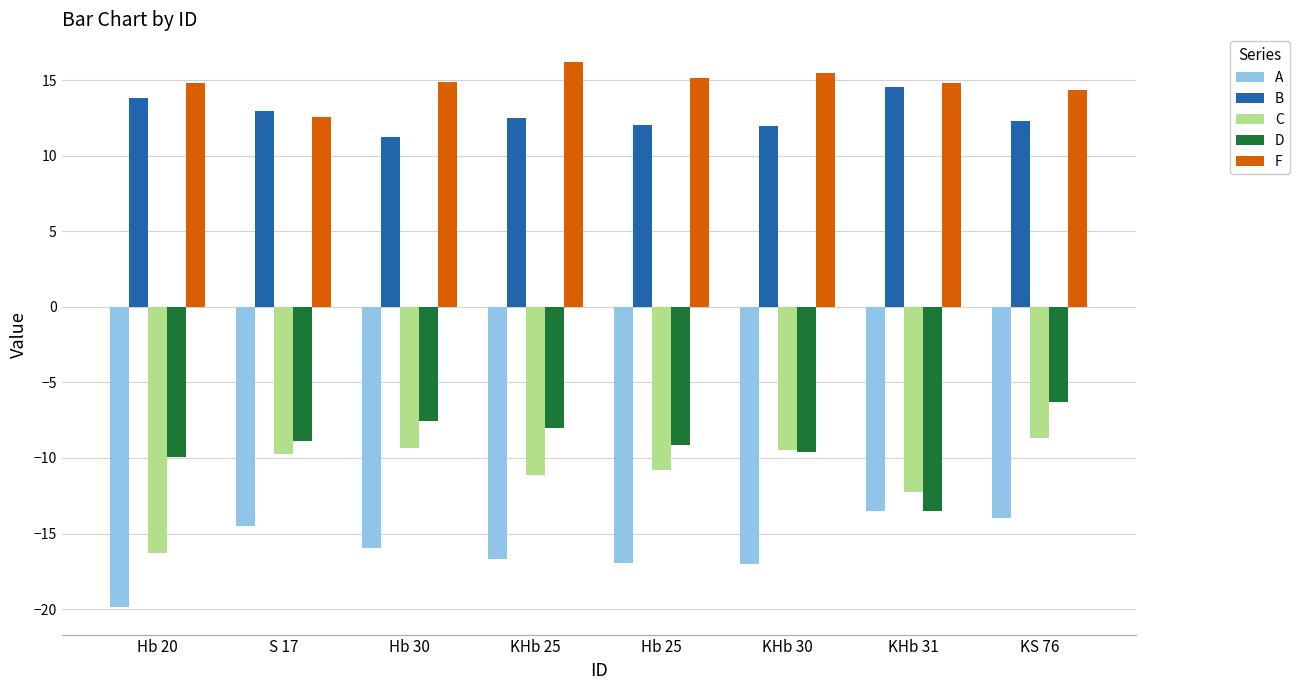

What is the difference between the maximum and minimum values in the A series?

6.4